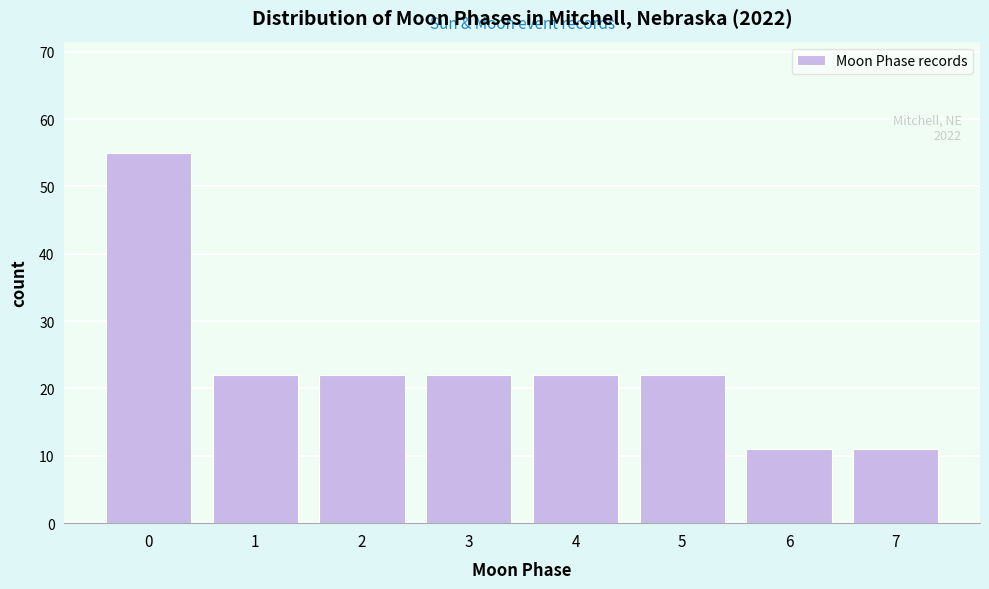

Reading left to right, transcribe all the data shown in this chart.

0=55	1=22	2=22	3=22	4=22	5=22	6=11	7=11